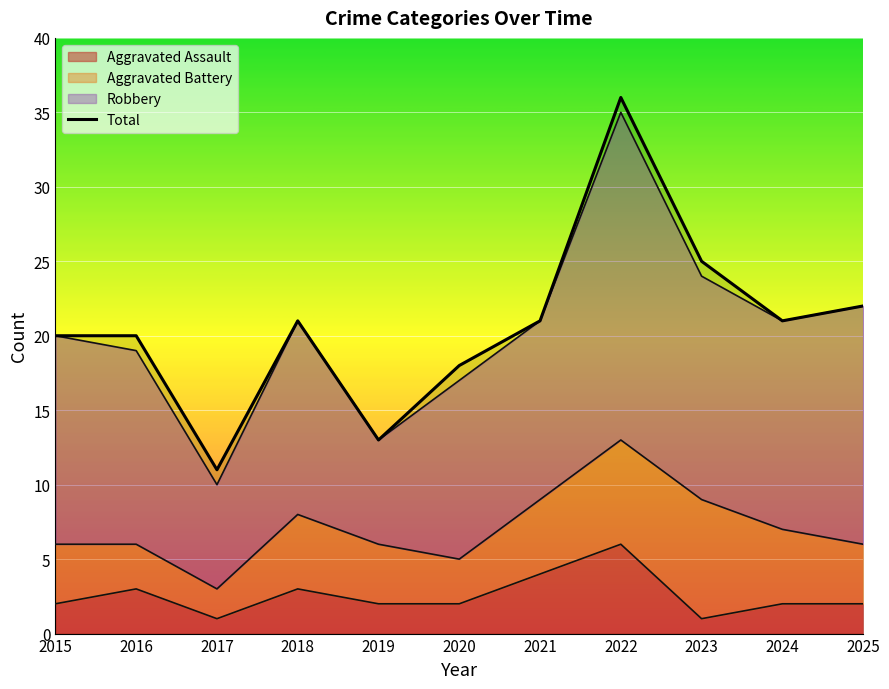

What value does the Total series have at 2018, to the nearest 5?

20